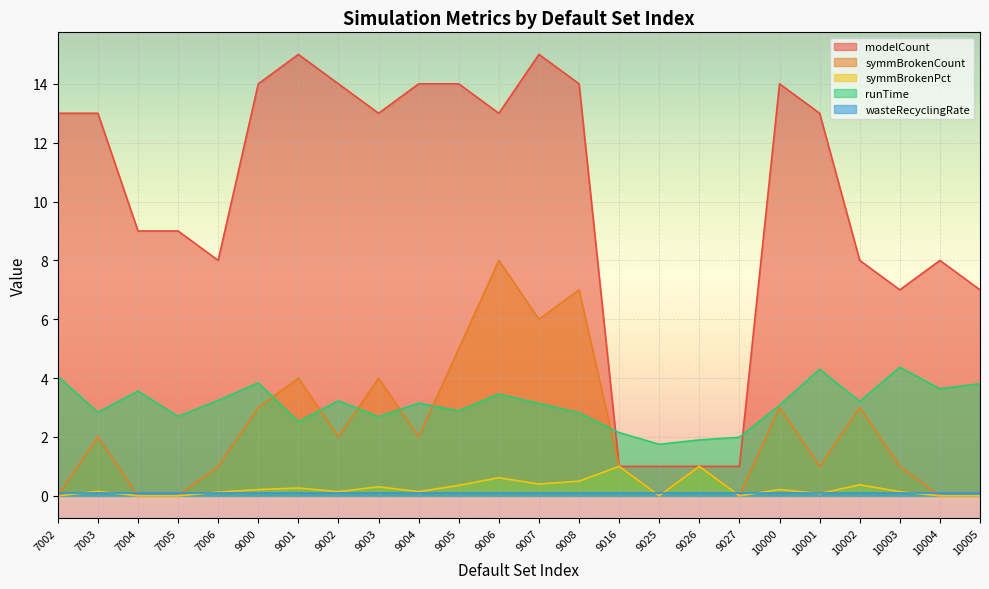

True or false: modelCount and symmBrokenPct intersect in this chart.

False